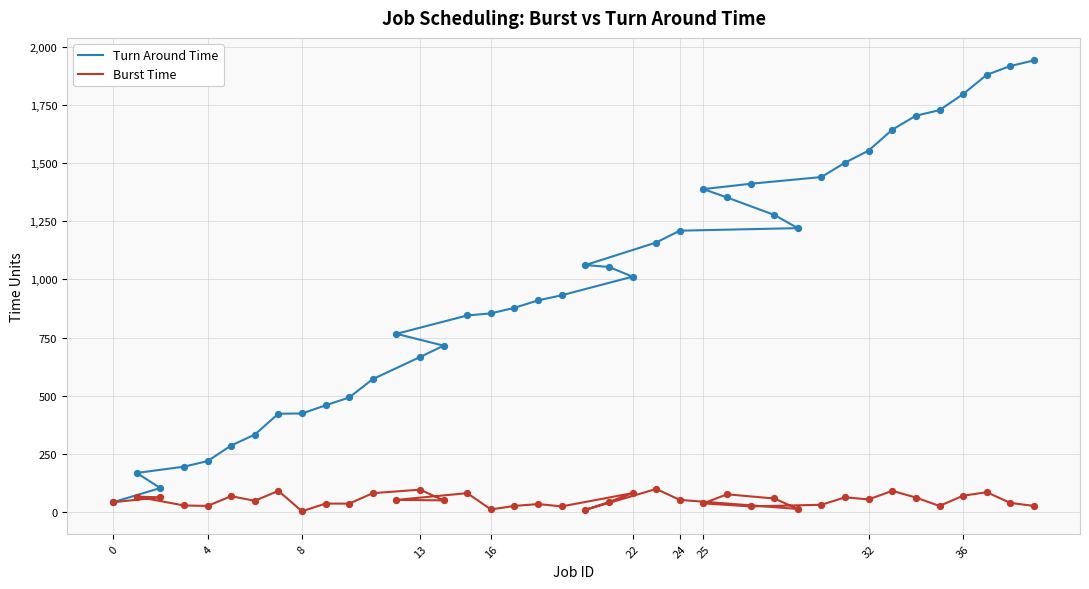

Which series has the largest Y range (max minus min)?

Turn Around Time